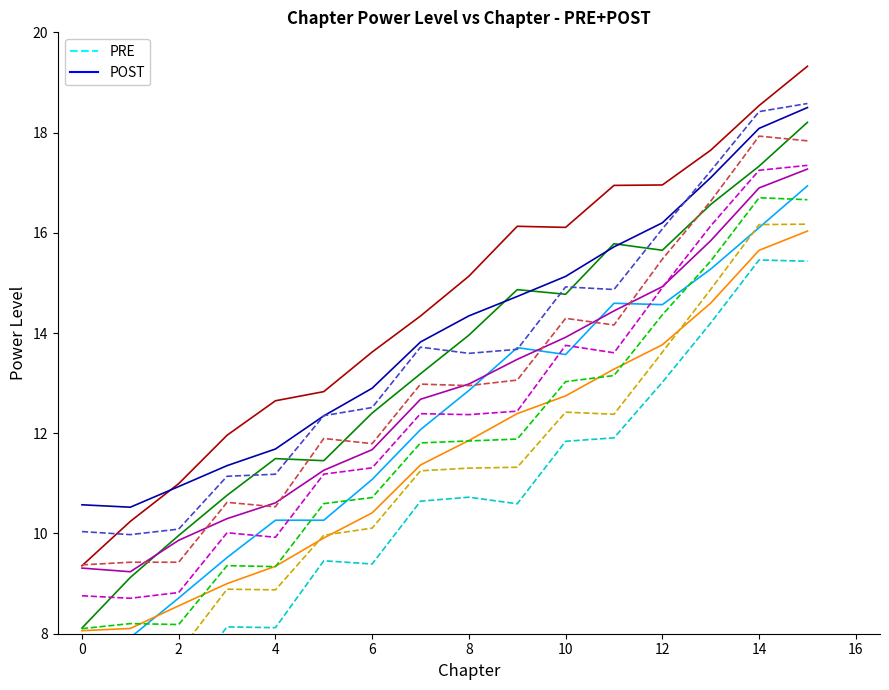

Between 6 and 13, which series saw the biggest shift?

PRE